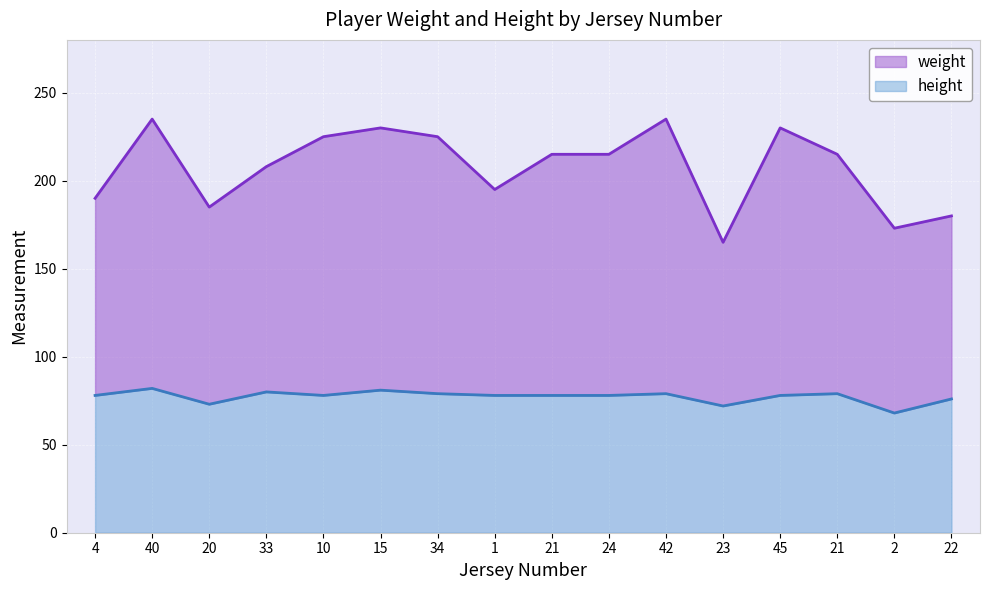

Rank the series at 34 from highest to lowest value.

weight, height